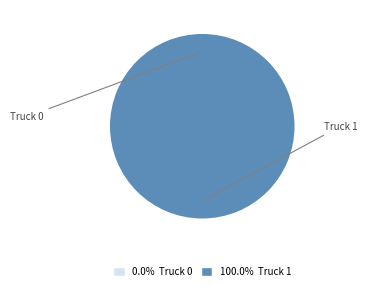

To the nearest percent, what percentage of the pie is Truck 1?

100%